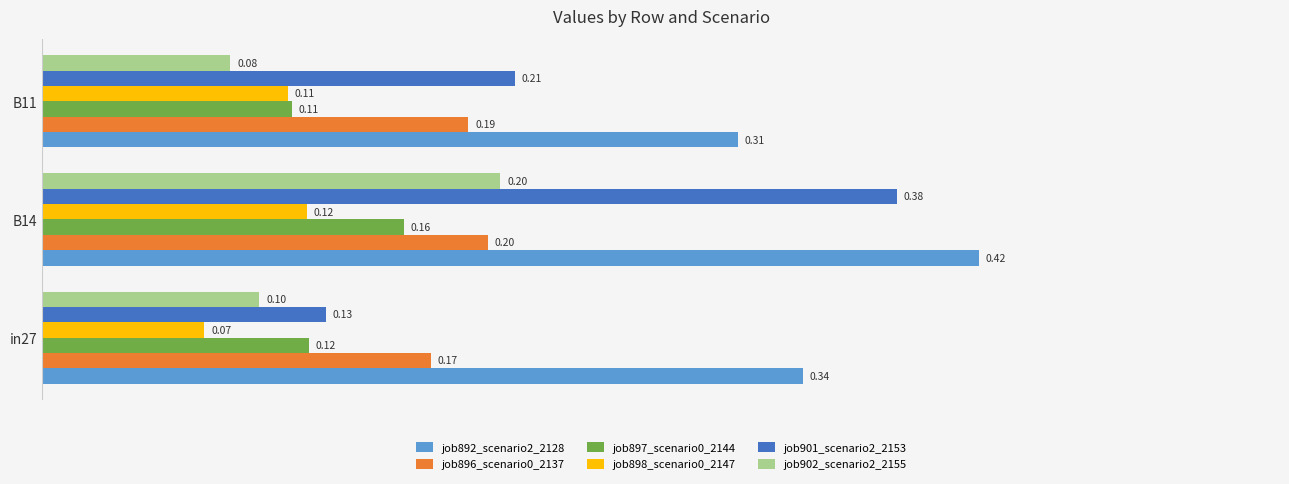

What is the difference between the maximum and minimum values in the job892_scenario2_2128 series?

0.1